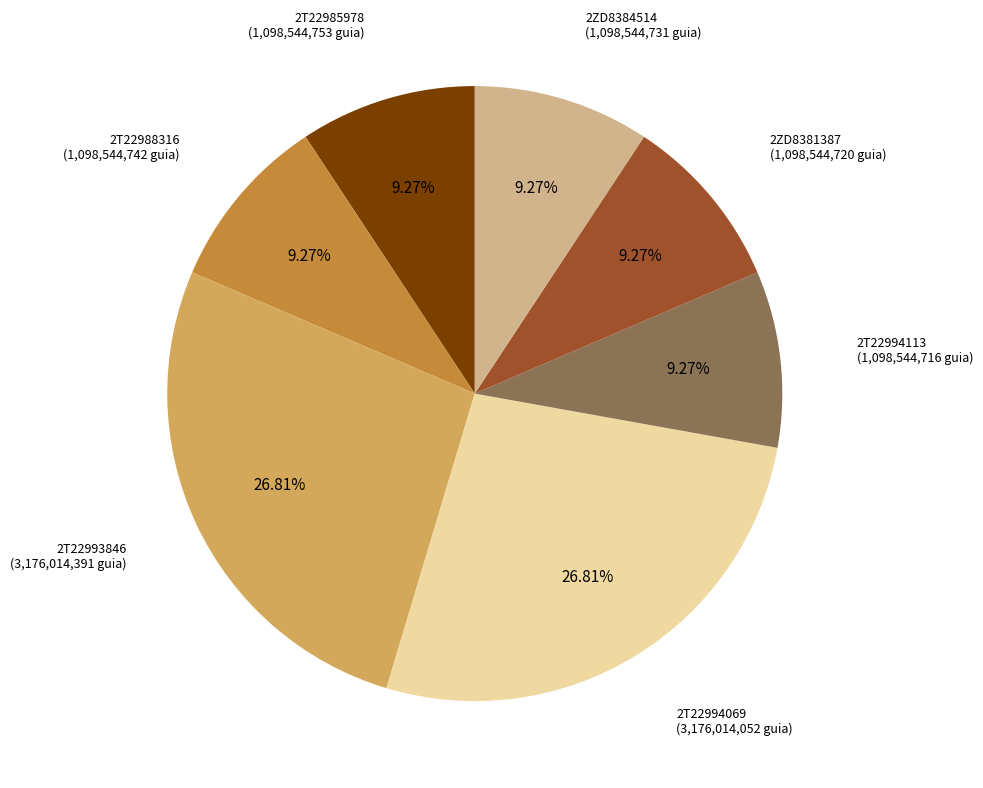

Does any single category account for the majority?

No